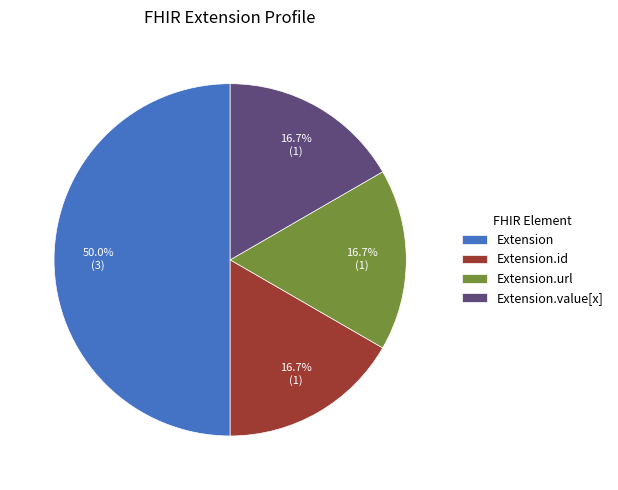

Between Extension.id and Extension, which is larger?

Extension